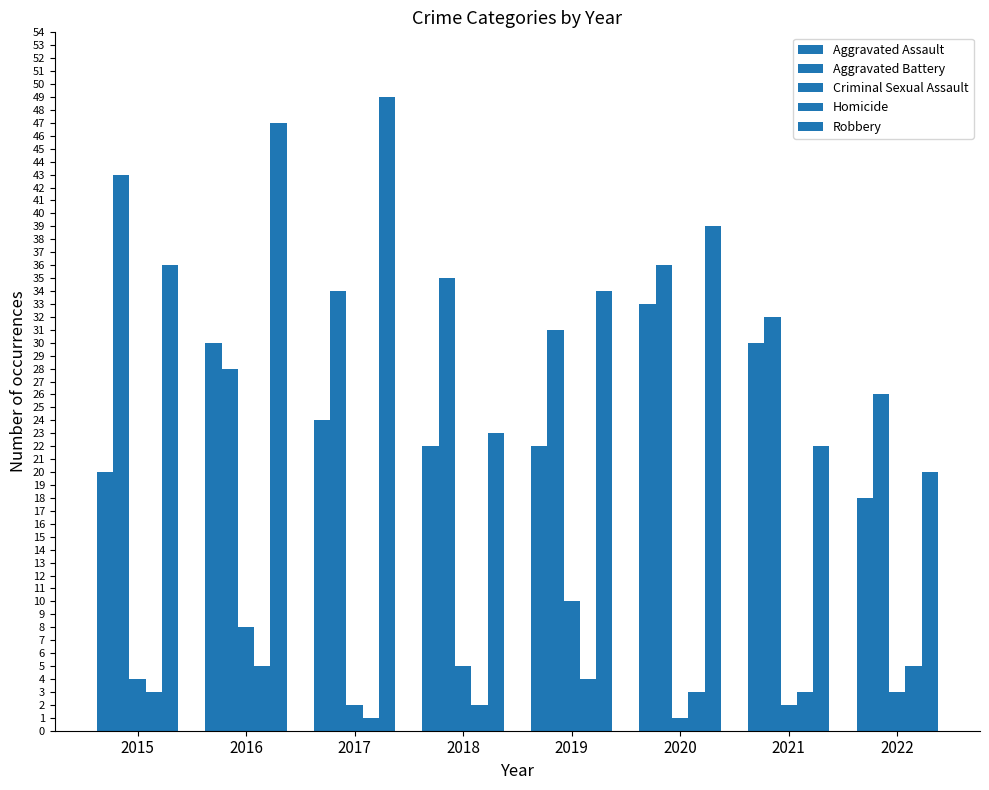

What is the lowest value of the Homicide series?

1